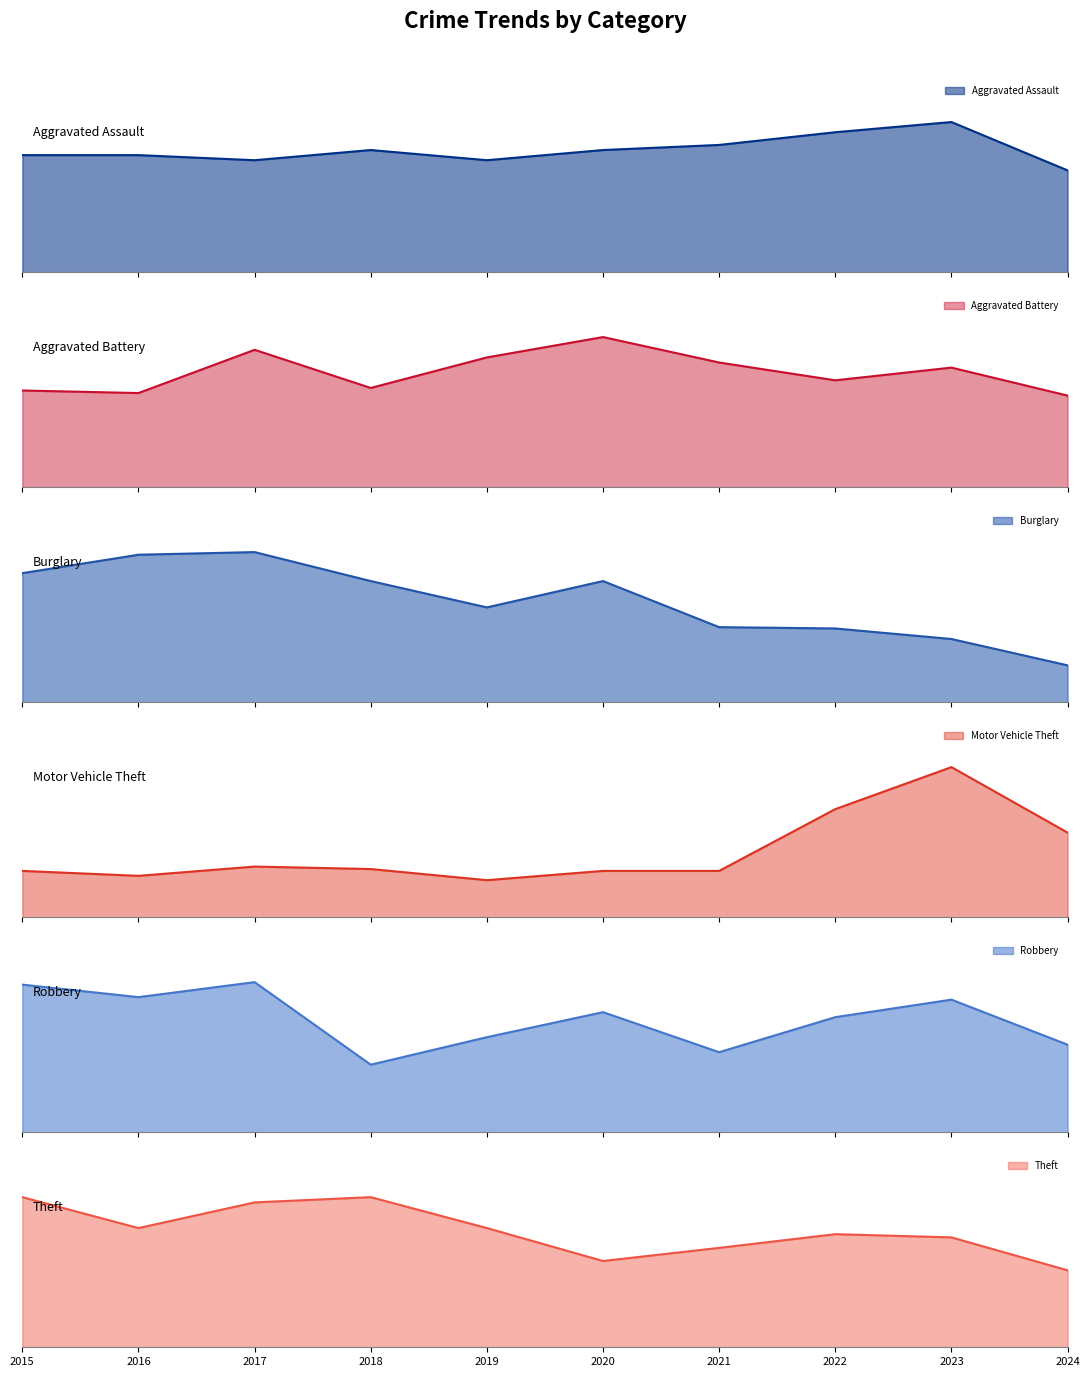

At 2021, list the series in order from largest to smallest.

Theft, Motor Vehicle Theft, Burglary, Aggravated Assault, Aggravated Battery, Robbery